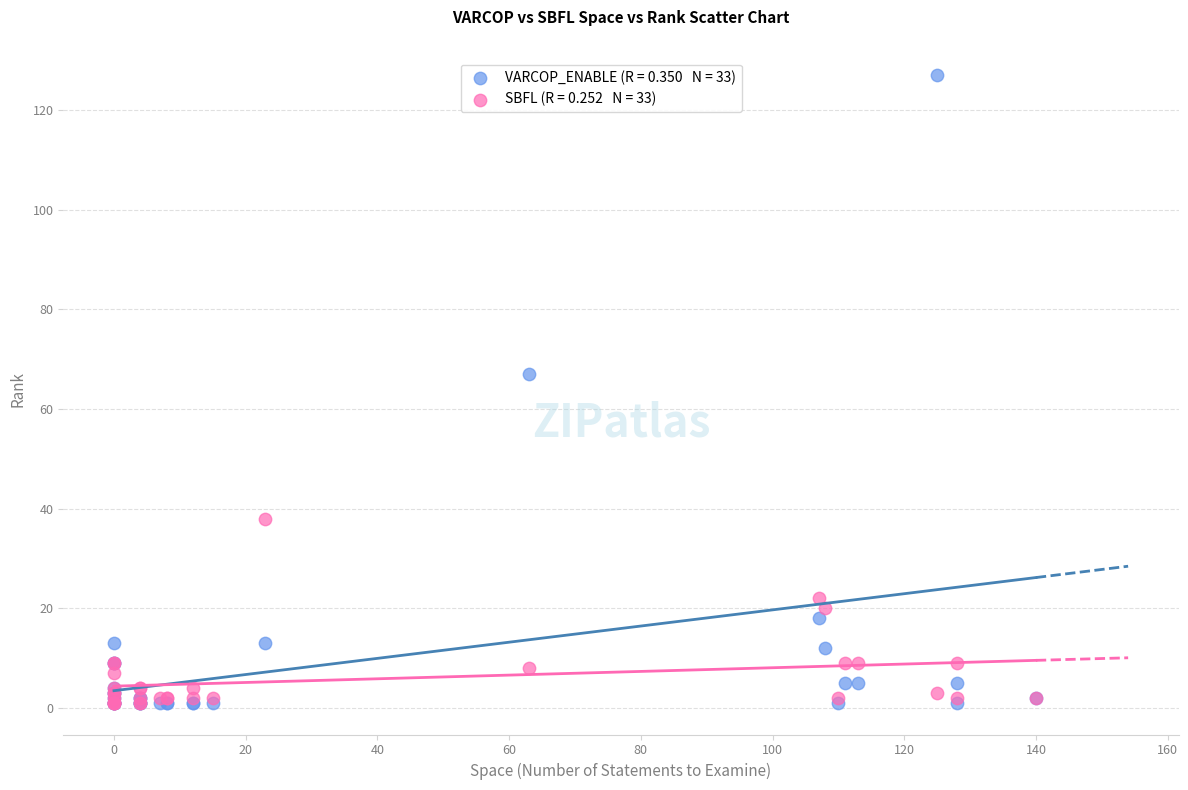

Across all series, what Y value is closest to 64?

67